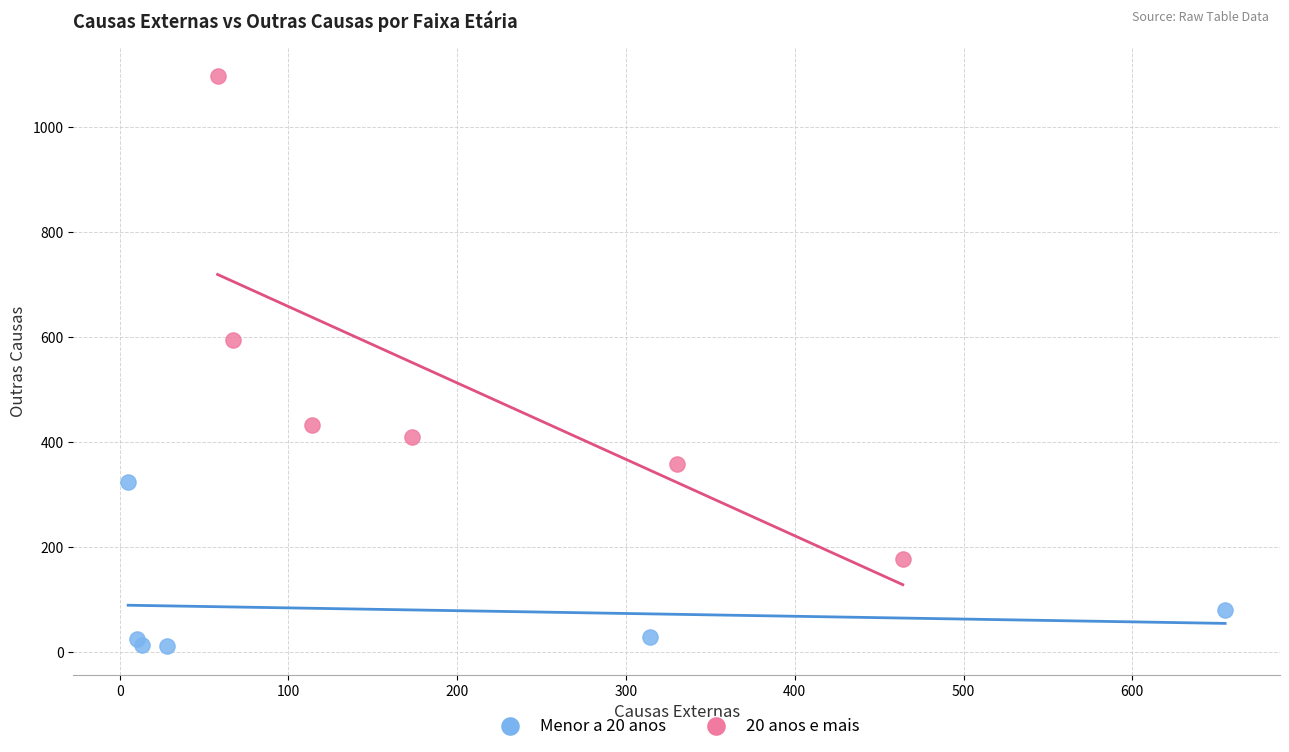

What are all the series names shown in the legend?

Menor a 20 anos, 20 anos e mais